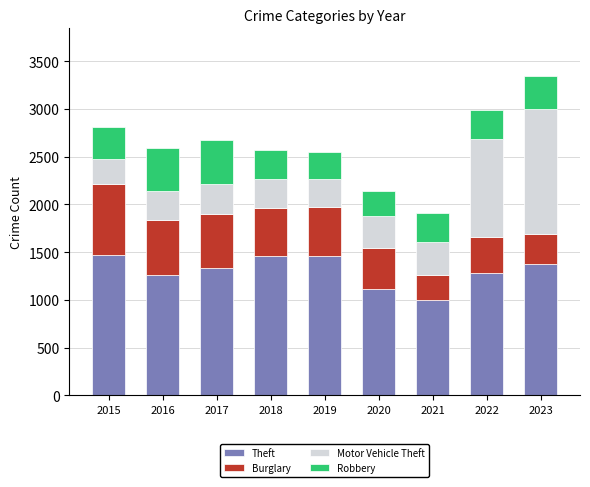

What is the highest value of the Theft series?

1474